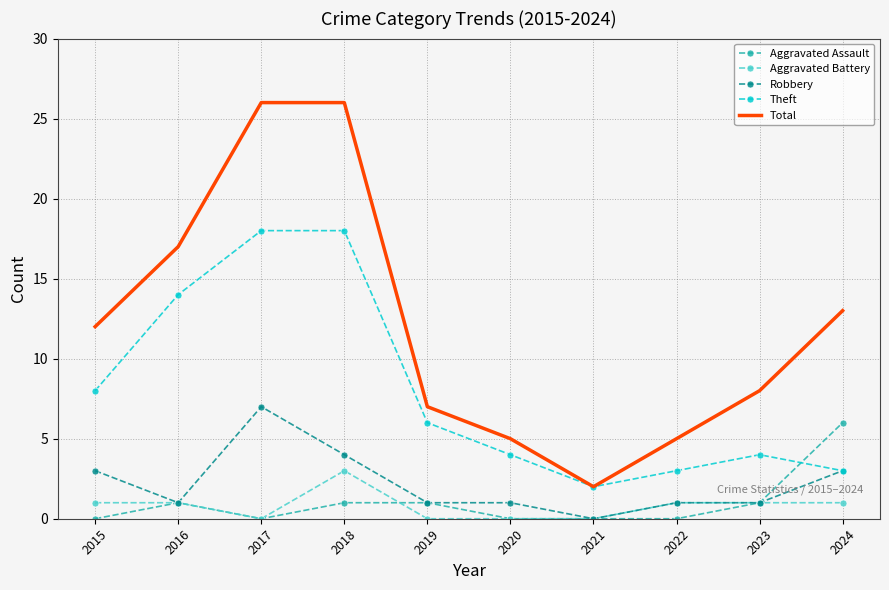

Which category has the highest value in the Robbery series?

2017